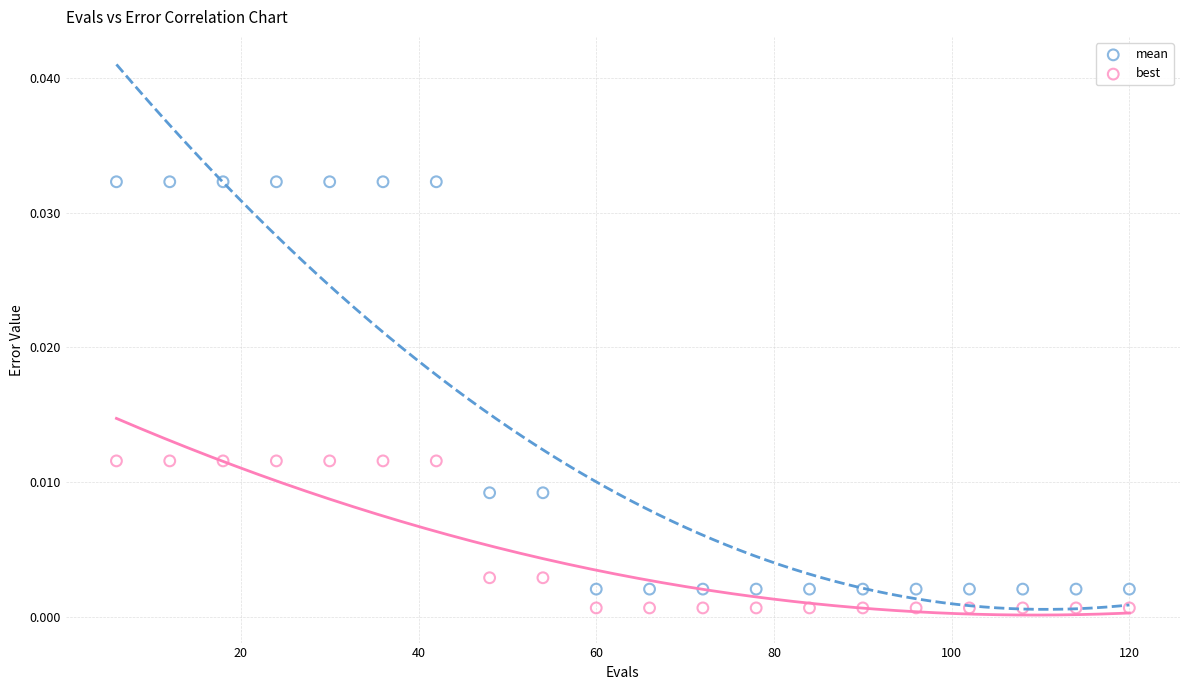

What are all the series names shown in the legend?

mean, best